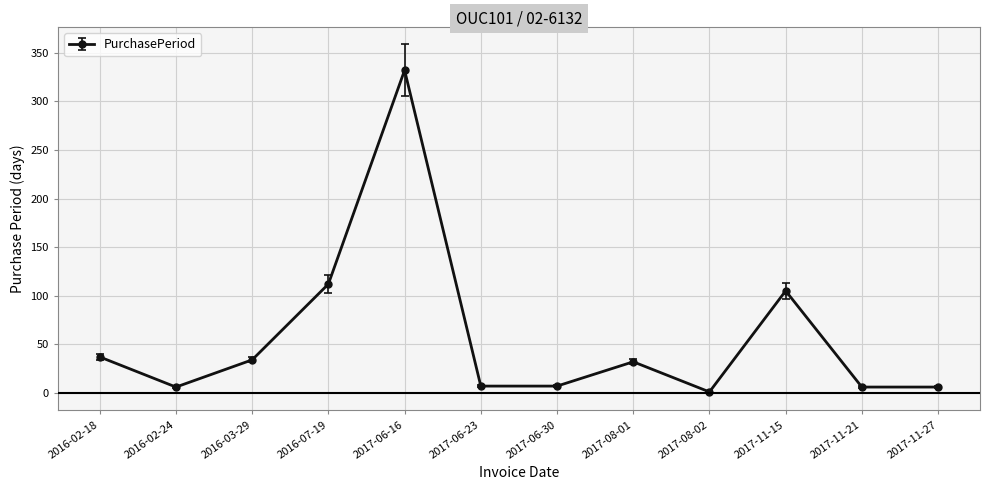

What is the value of the 2nd point from the left?

6